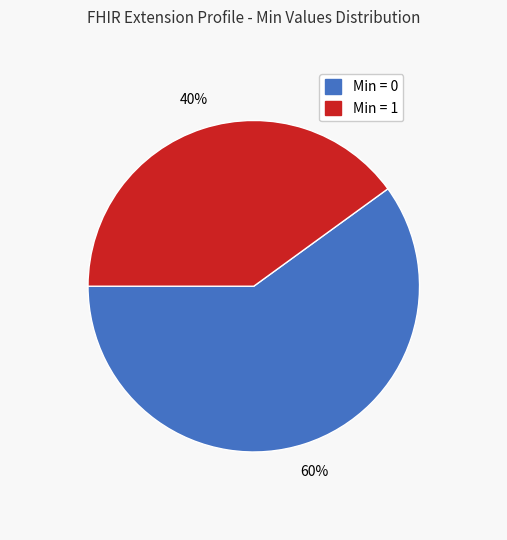

Does any single category account for the majority?

Yes